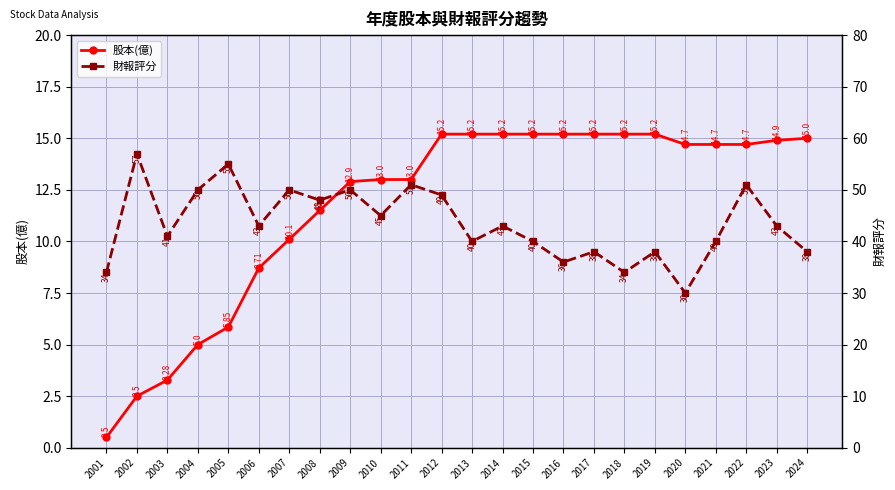

Rank the series by their average value, from lowest to highest.

股本(億), 財報評分